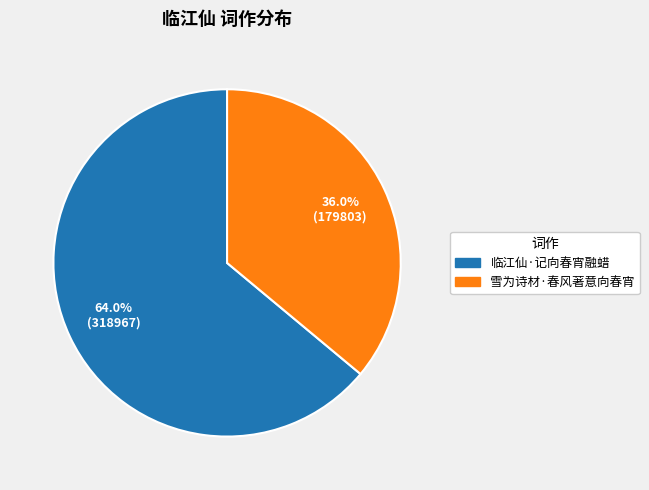

To the nearest percent, what percentage of the pie is 雪为诗材·春风著意向春宵?

36%